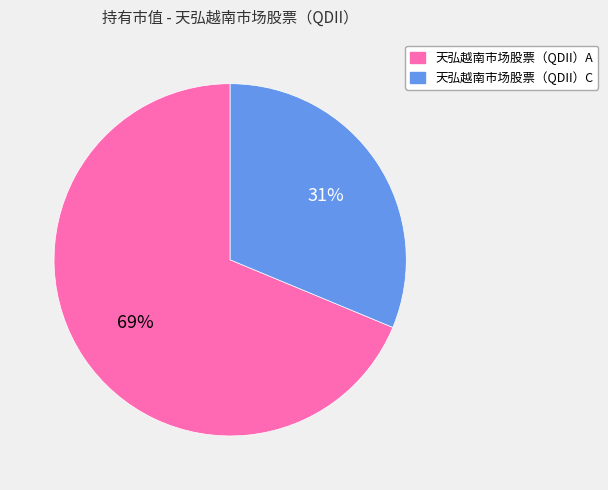

Which slice is the smallest?

天弘越南市场股票（QDII）C